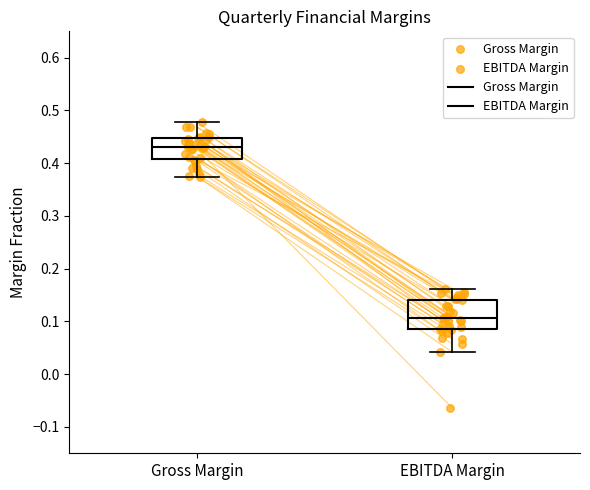

Reading left to right, transcribe this box plot: for each box, give where its median line is, the range the box spans, and where its two whiskers end, as read against the y-axis. The values are not printed on the chart, so give them approximately, as read against the axis.

Gross Margin: median 0.43, box 0.41 to 0.45, whiskers 0.37 to 0.48
EBITDA Margin: median 0.11, box 0.09 to 0.14, whiskers 0.04 to 0.16